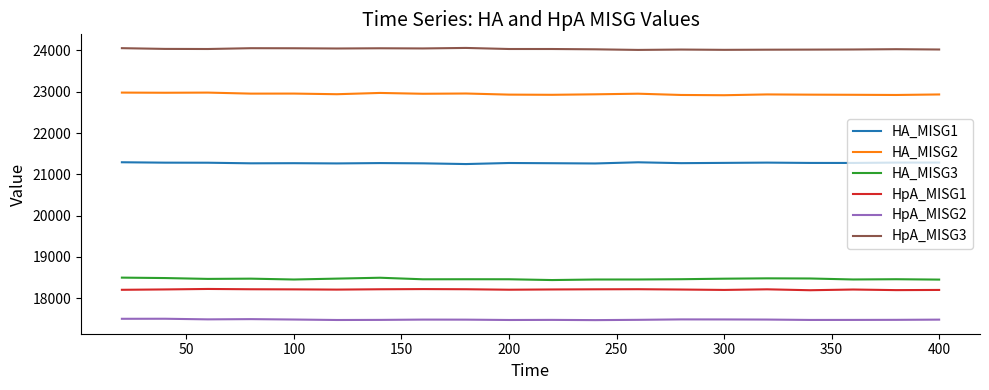

What is the sum of all HA_MISG1 values?

425489.8